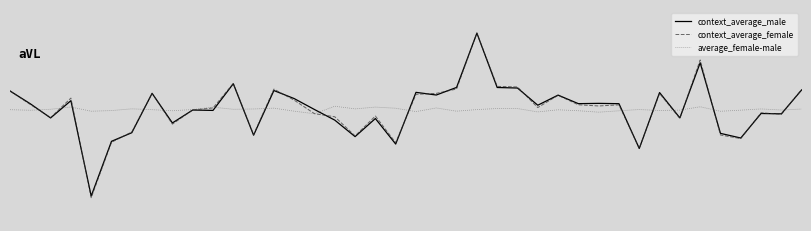

Does the chart display data point markers on the line(s)?

No